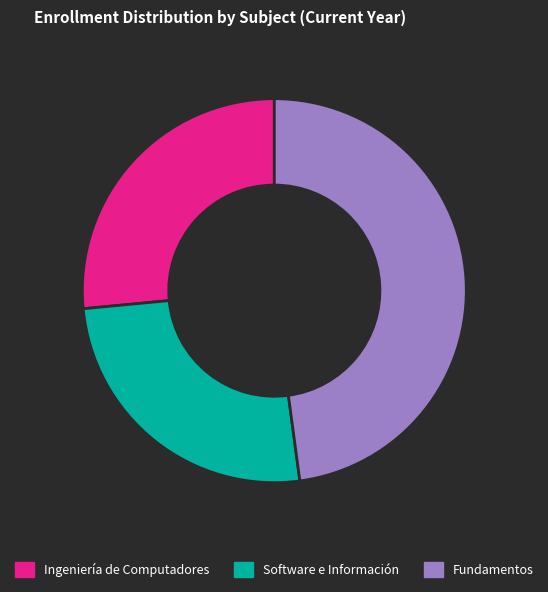

How many segments does this pie chart have?

3